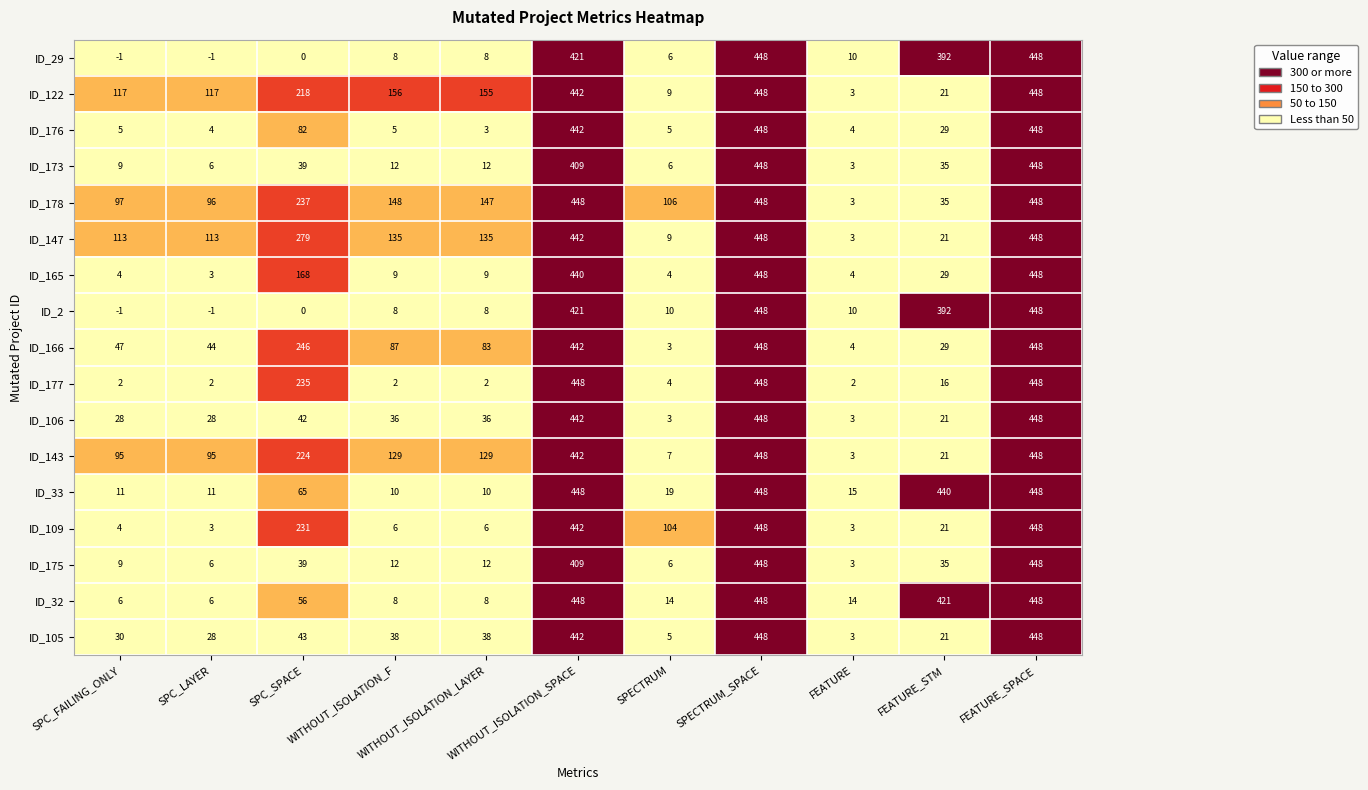

What is the sum of all ID_29 values?

1739